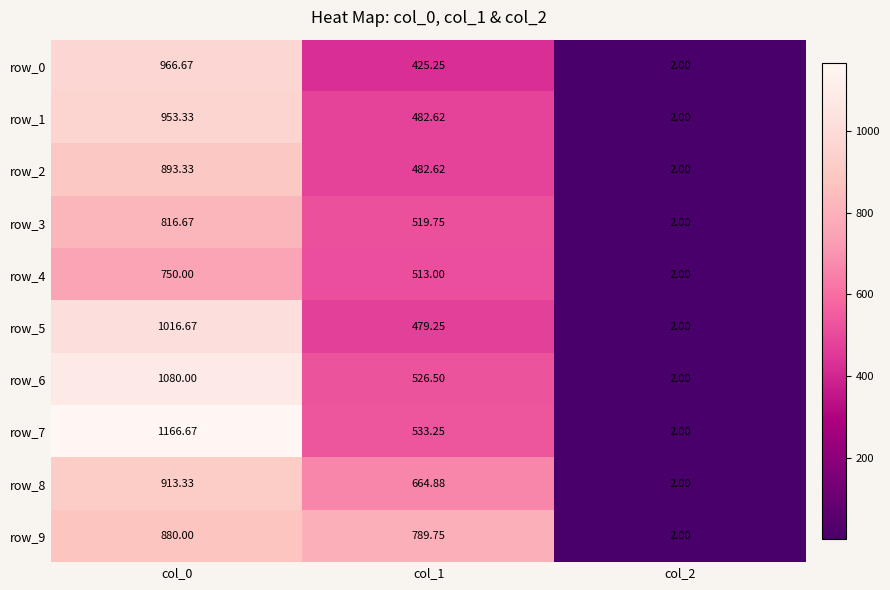

Where does the row_5 series first go above 479?

col_0